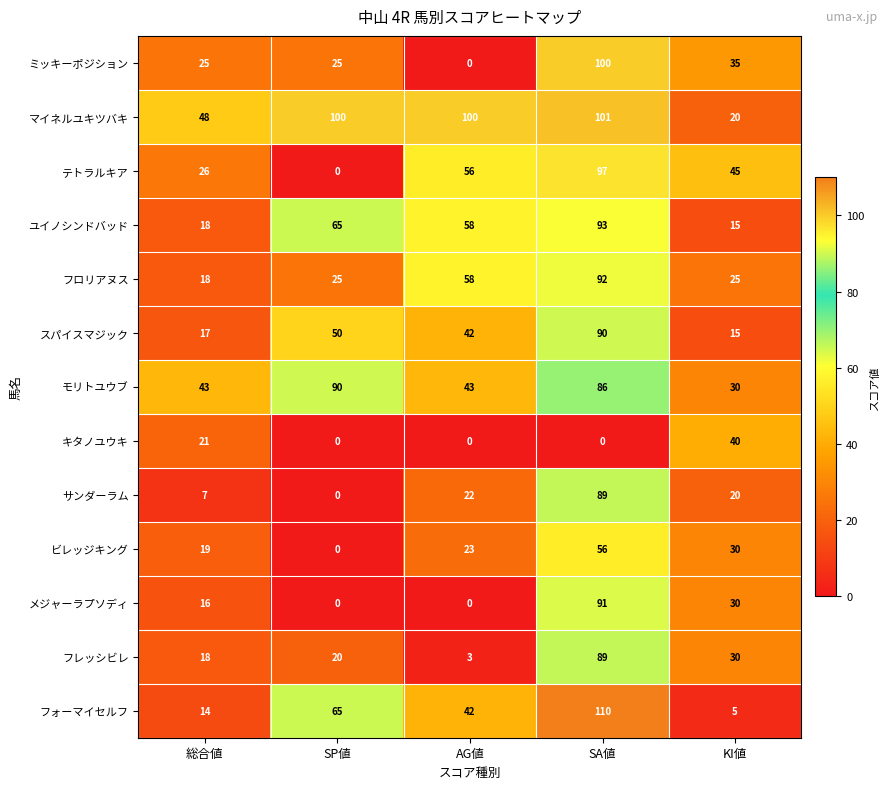

What is the greatest value displayed?

110